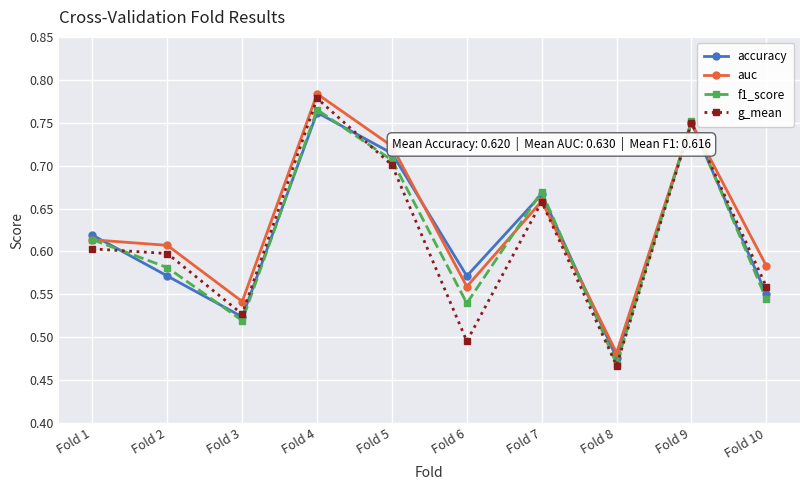

True or false: g_mean has a value of 0.2 at Fold 4.

False